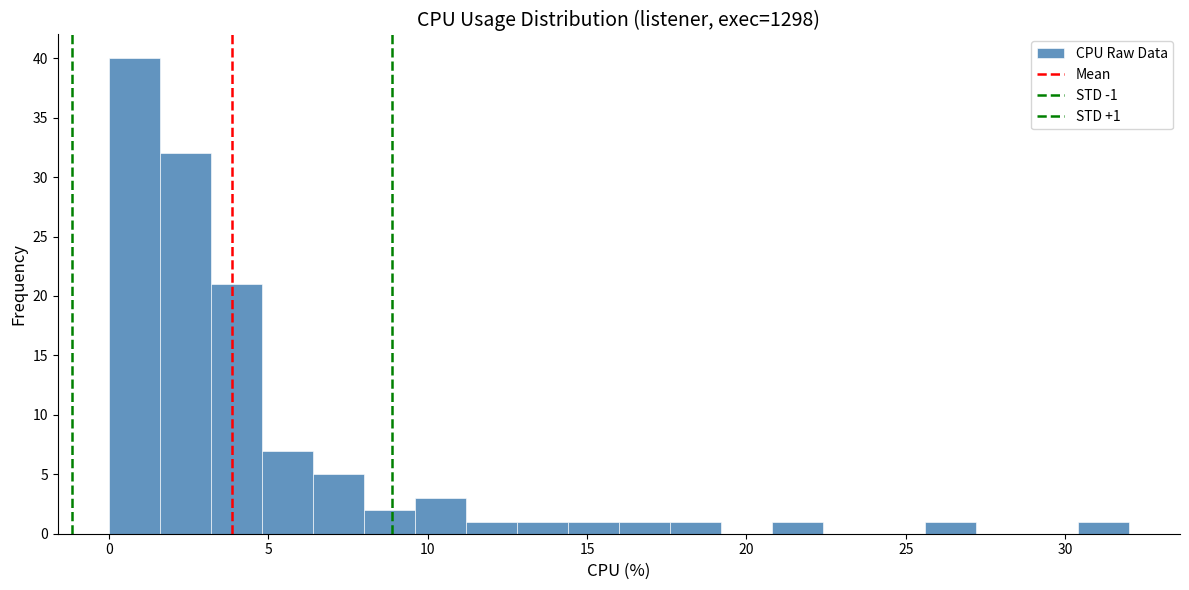

Around what value on the x-axis is the tallest bar? Give the approximate position of its centre, as read against the axis.

1.0